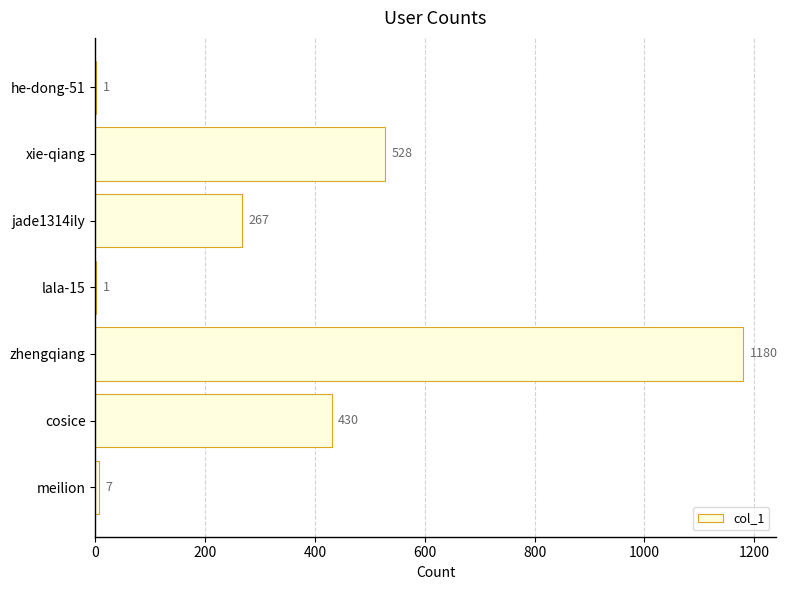

What is the greatest value displayed?

1180